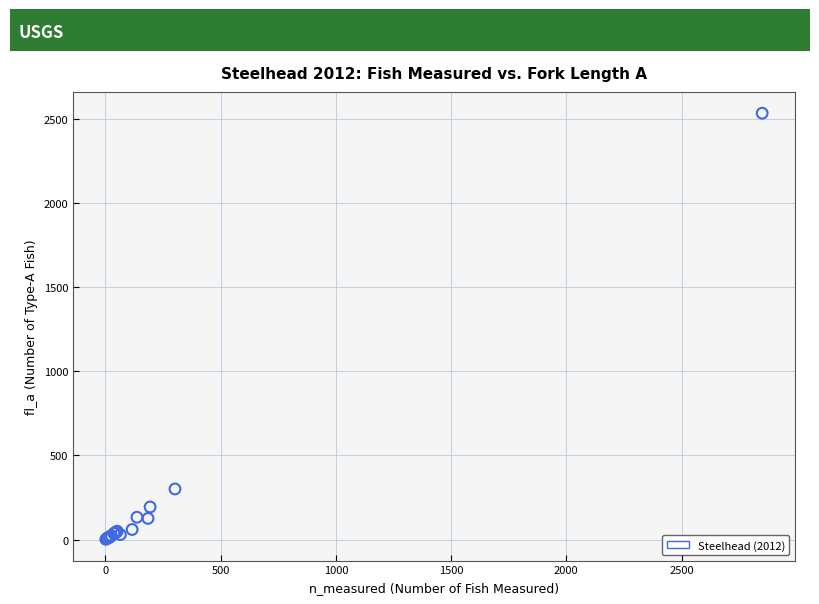

What Y value in the scatter plot is closest to 1268?

301